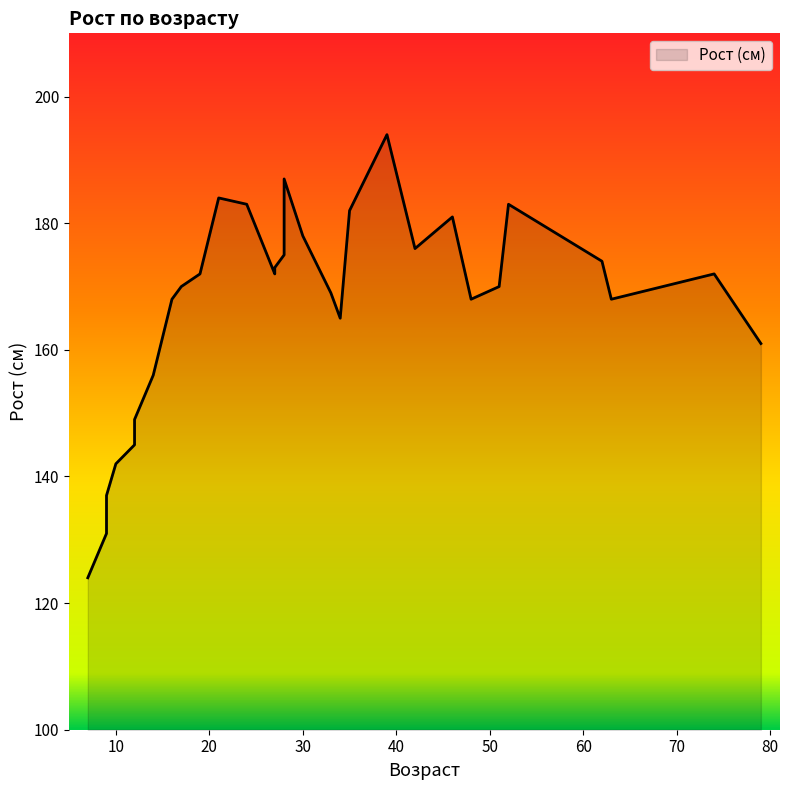

At which category does the chart reach its minimum across all series?

7